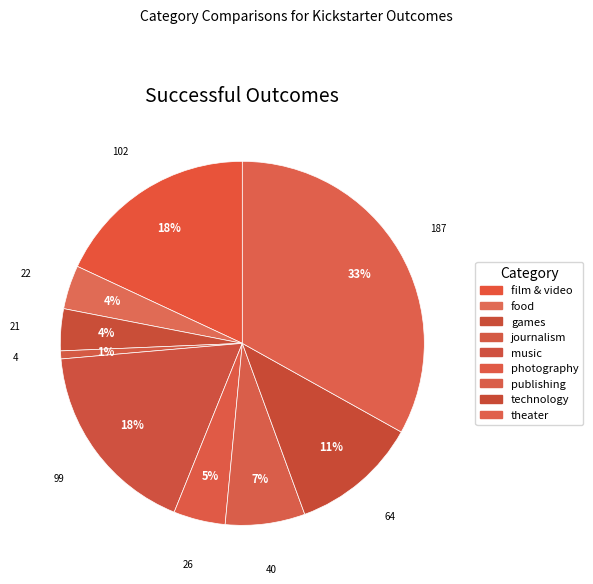

What is the change in value from film & video to photography?

-76